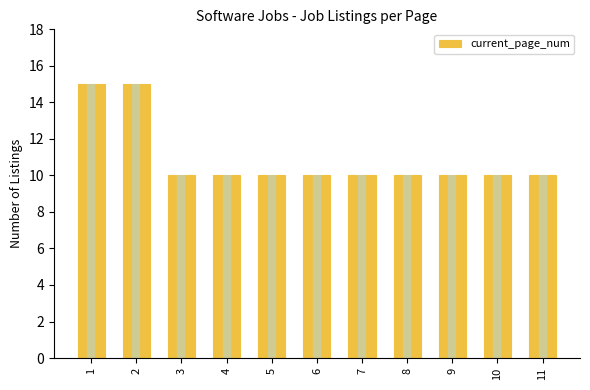

Reading left to right, what are all the values shown in this chart?

15	15	10	10	10	10	10	10	10	10	10